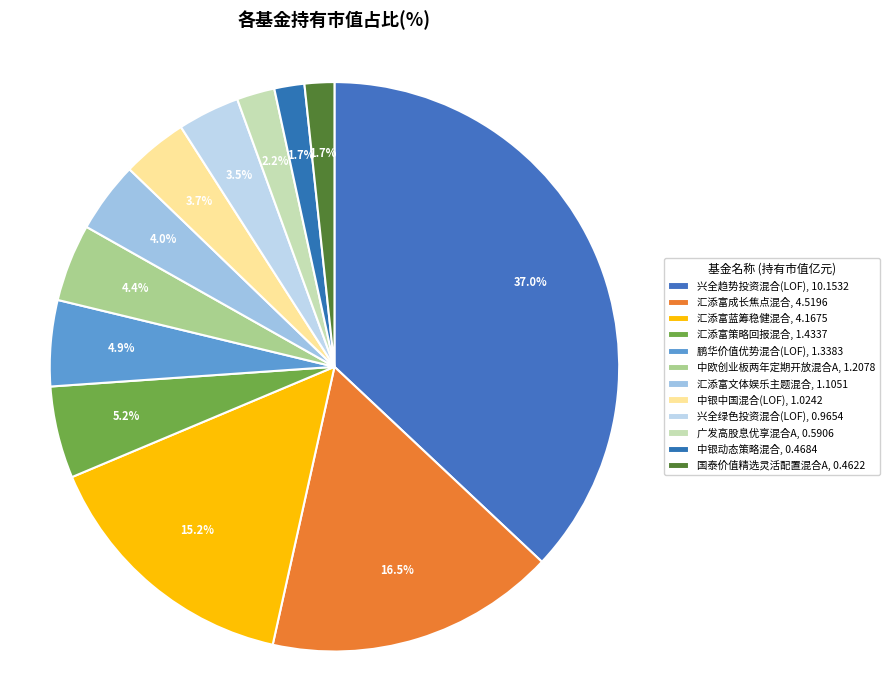

Rank the categories by value from lowest to highest.

国泰价值精选灵活配置混合A, 中银动态策略混合, 广发高股息优享混合A, 兴全绿色投资混合(LOF), 中银中国混合(LOF), 汇添富文体娱乐主题混合, 中欧创业板两年定期开放混合A, 鹏华价值优势混合(LOF), 汇添富策略回报混合, 汇添富蓝筹稳健混合, 汇添富成长焦点混合, 兴全趋势投资混合(LOF)